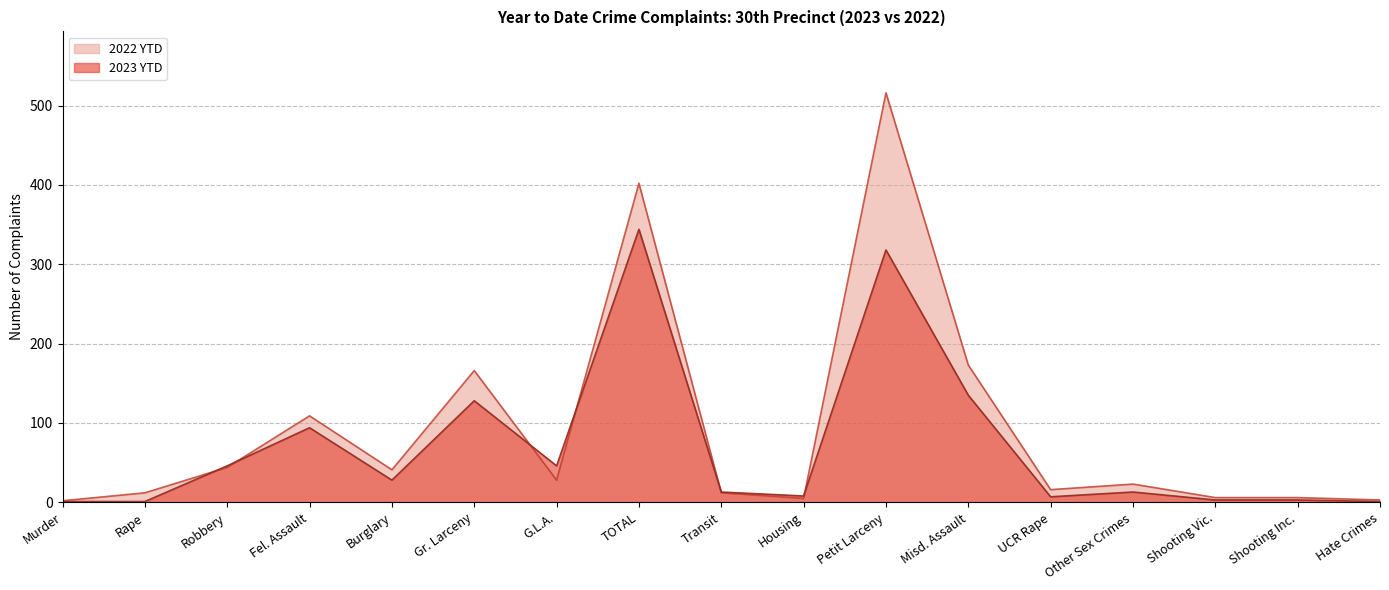

Where do 2023 YTD and 2022 YTD first cross each other?

Rape and Robbery